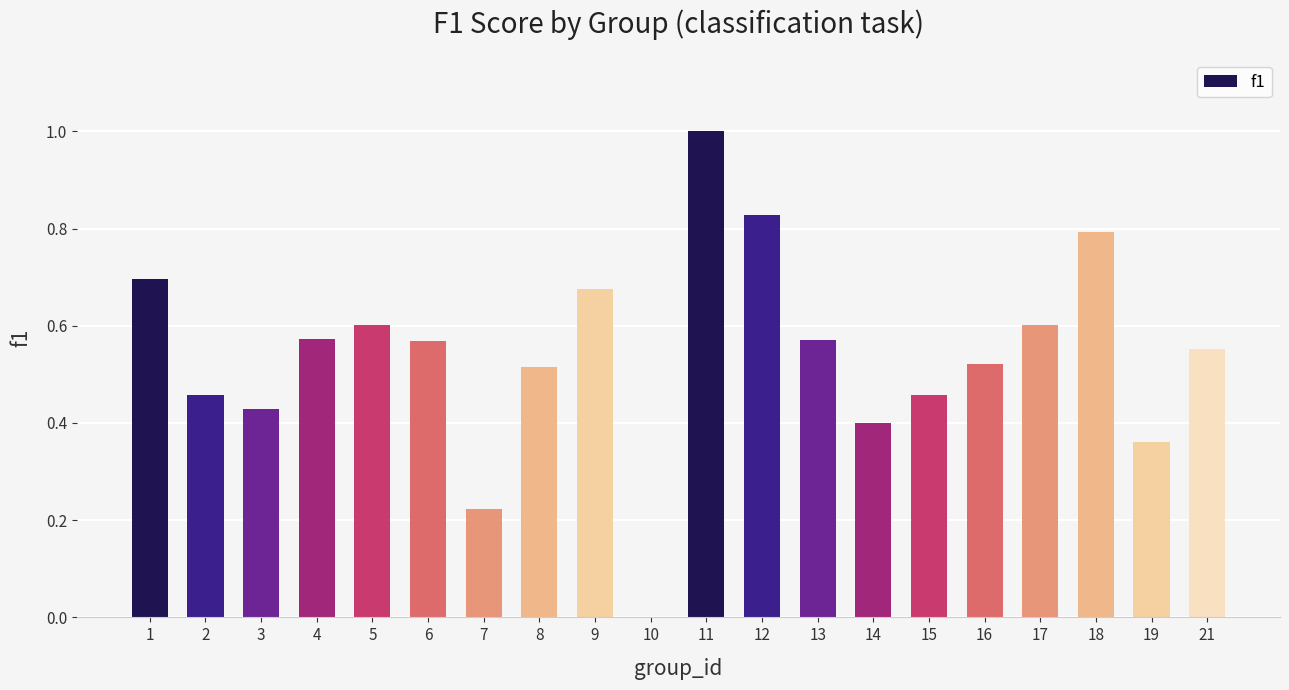

What is the sum of all values?

10.8